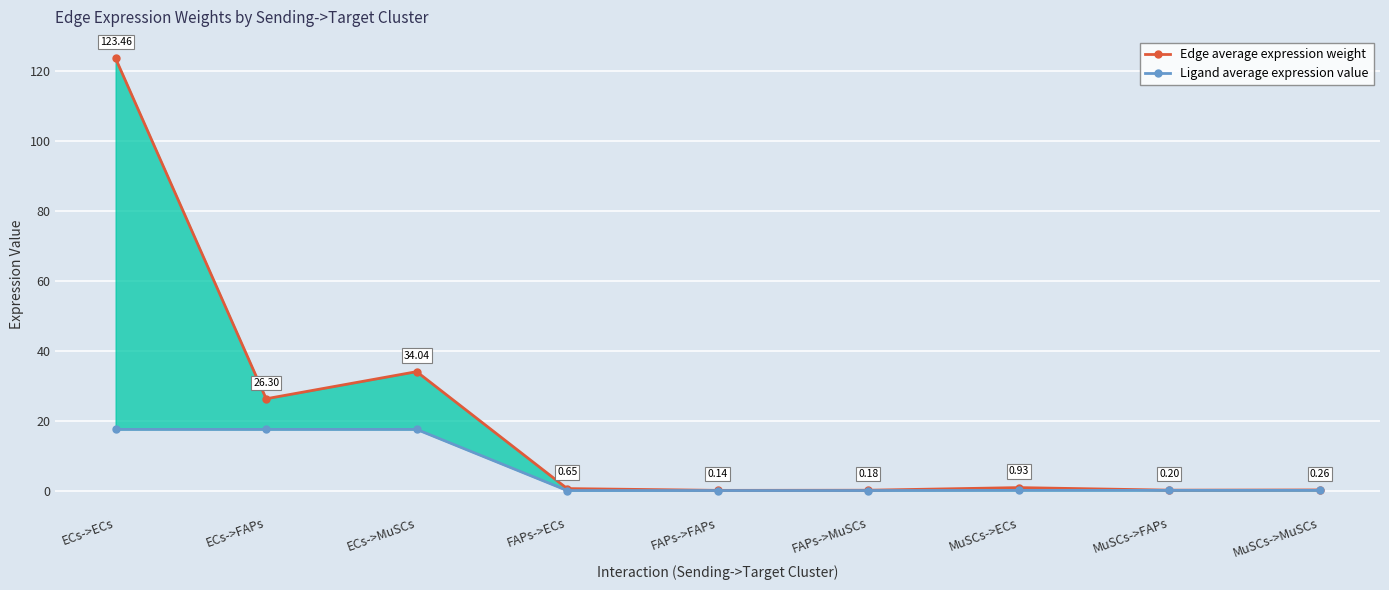

How many lines are shown in the chart?

2